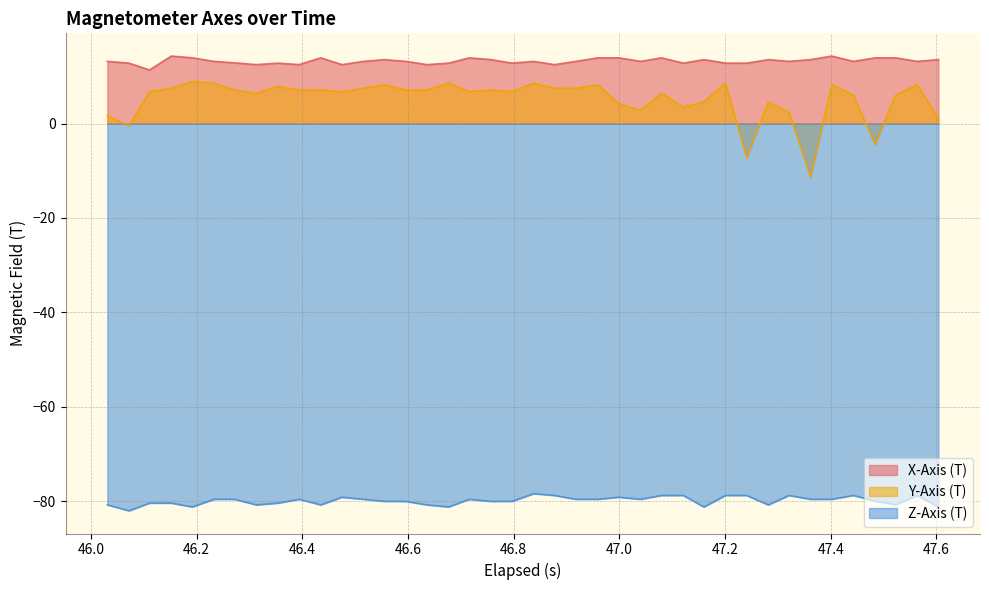

True or false: Y-Axis (T) and Z-Axis (T) intersect in this chart.

False